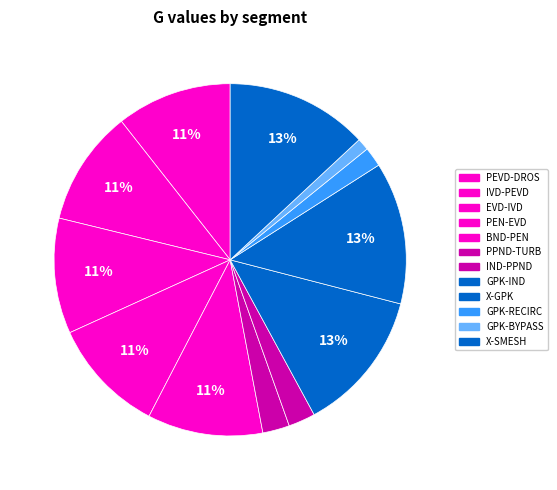

How many segments does this pie chart have?

12